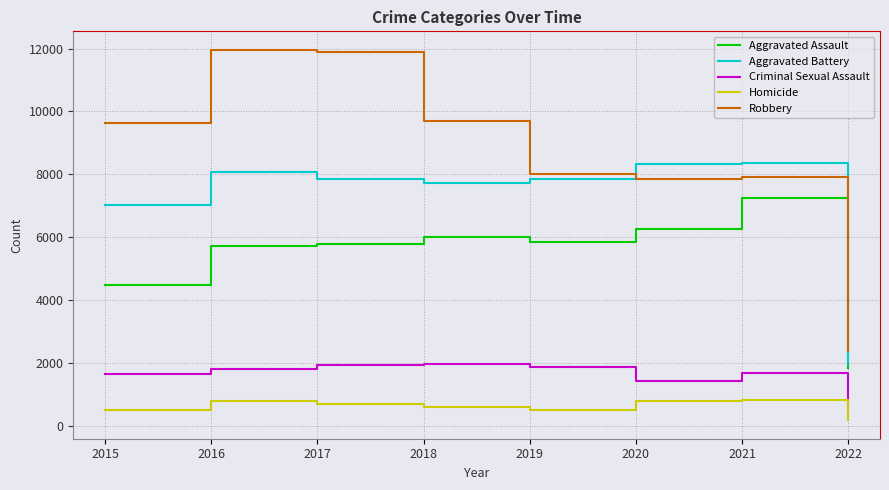

Which label corresponds to the smallest value in the chart?

2022